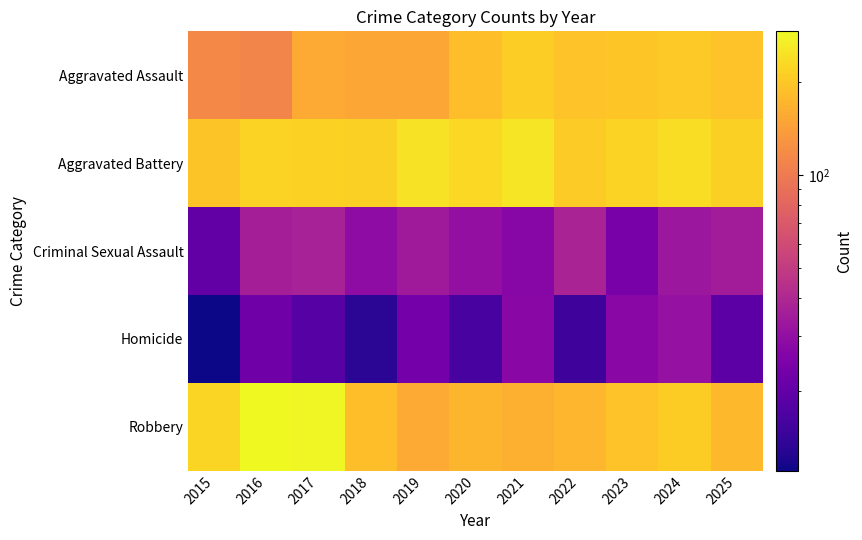

At how many categories does at least one series exceed 153?

11